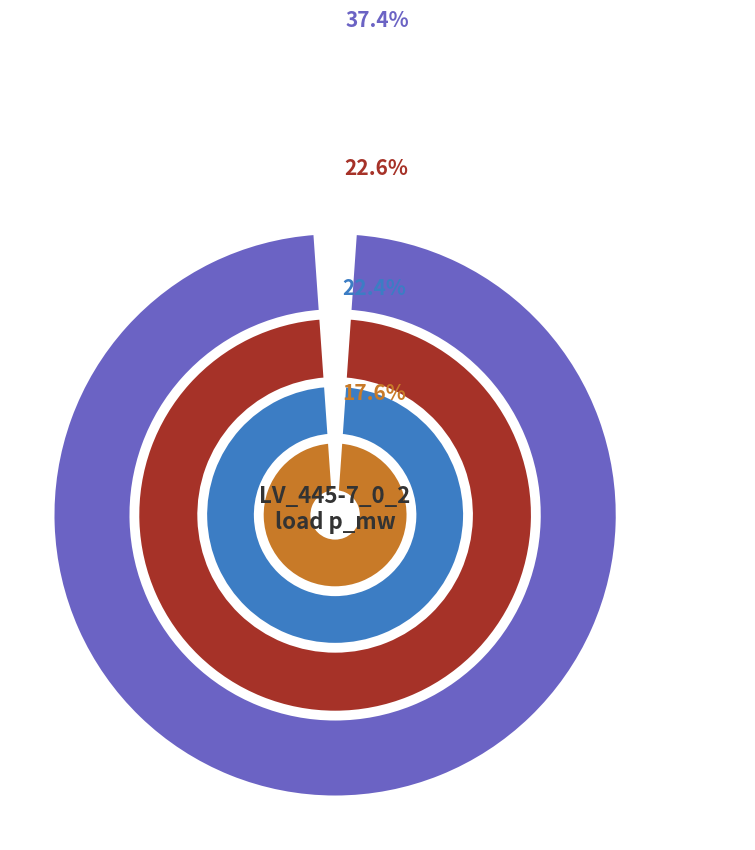

Which category has the smallest portion of the pie?

load_6